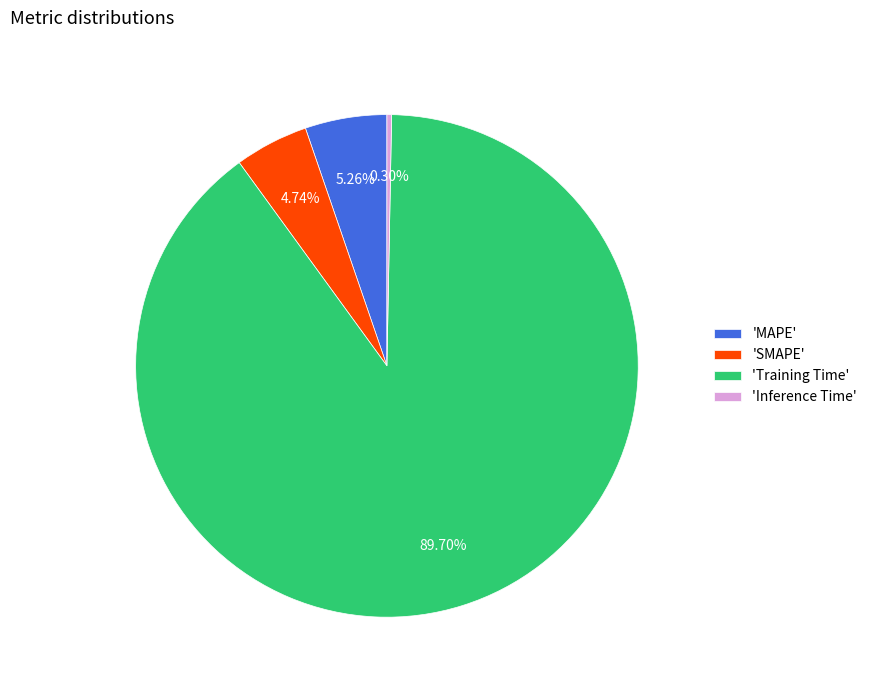

Which category accounts for the majority?

'Training Time'